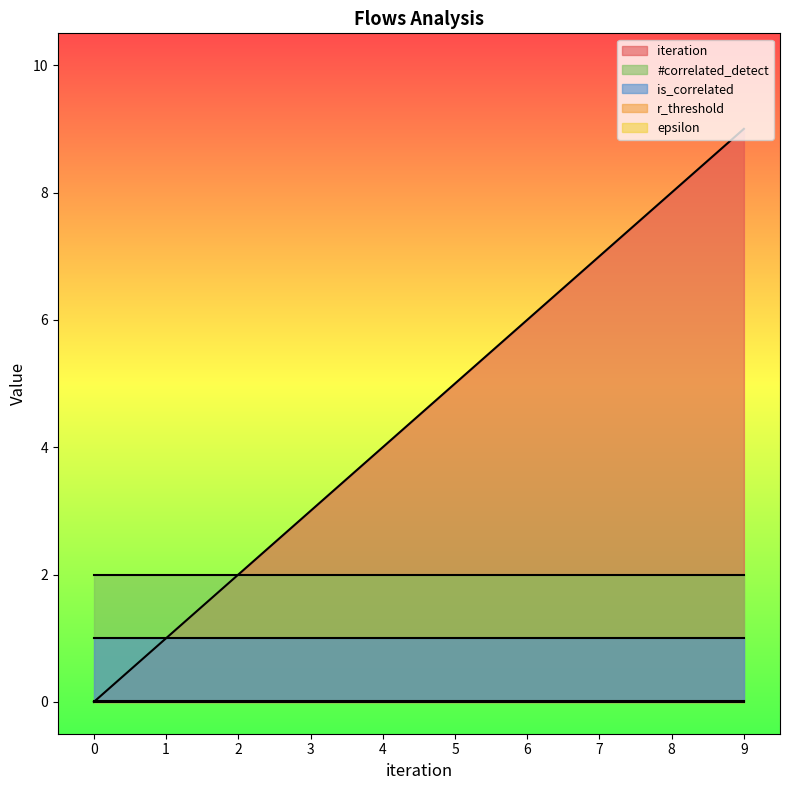

Is the value of r_threshold at 4 greater than the value of iteration at 7?

No